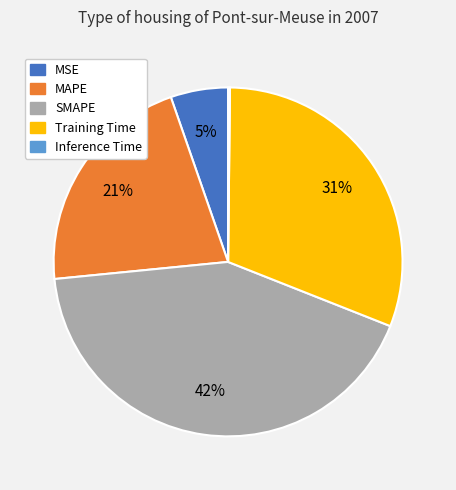

True or false: SMAPE accounts for 42% of the total.

True